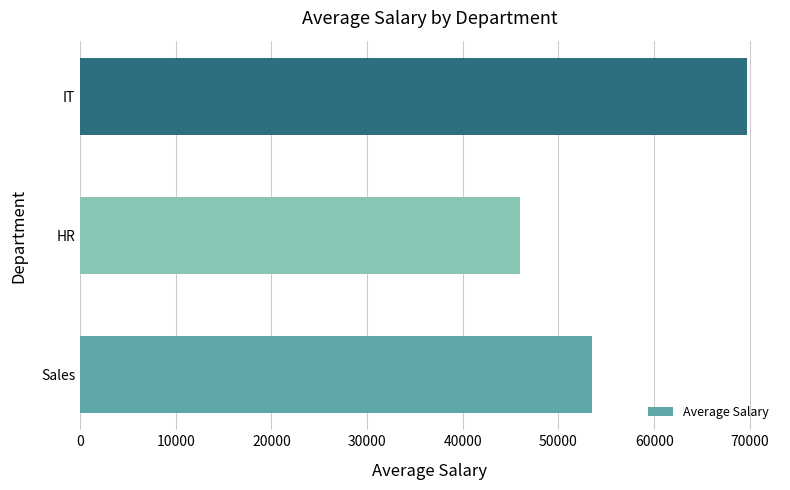

The chart shows a value of 69666.7 at IT. True or false?

True